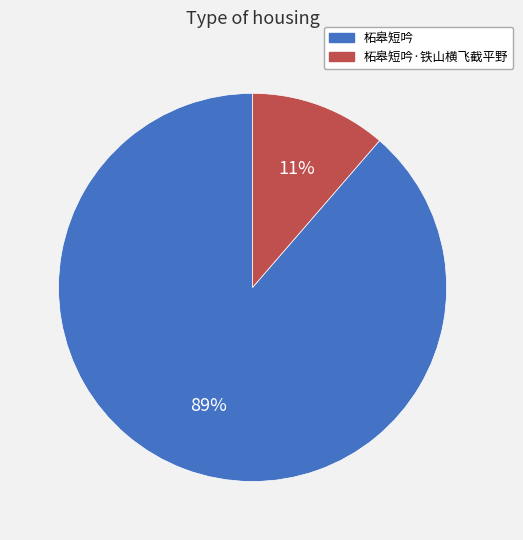

Between 柘皋短吟·铁山横飞截平野 and 柘皋短吟, which is larger?

柘皋短吟